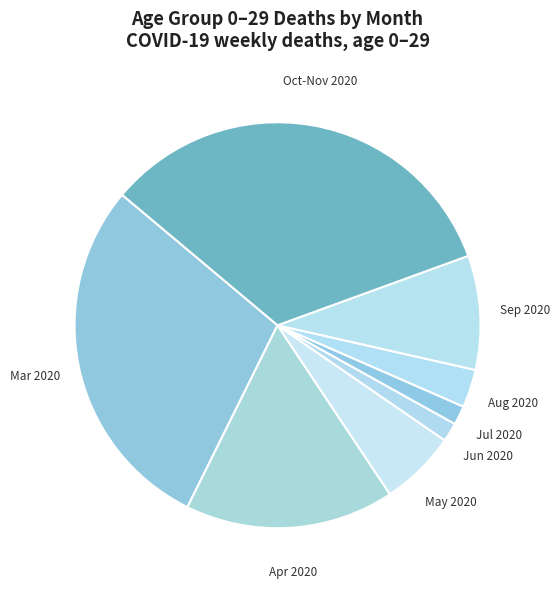

Approximately how many times larger is the value at May 2020 compared to Aug 2020?

2.0